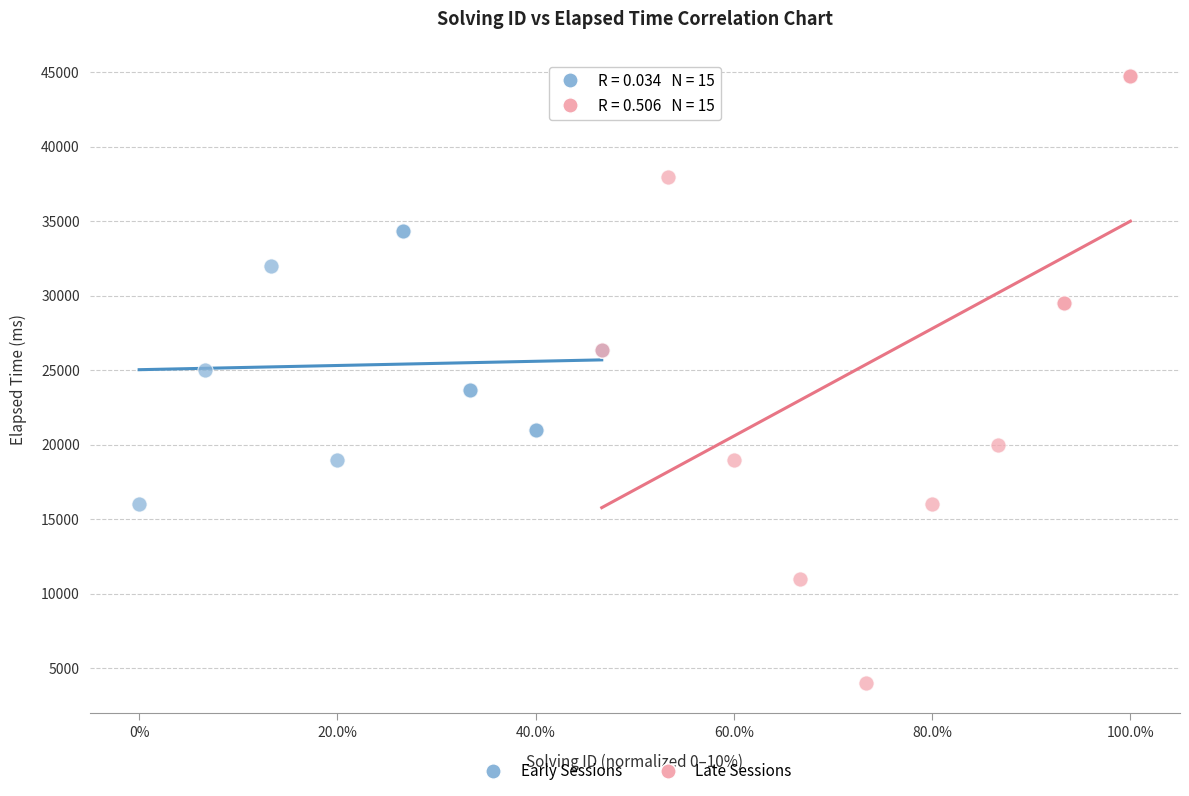

Which series has the widest spread of Y values?

Late Sessions